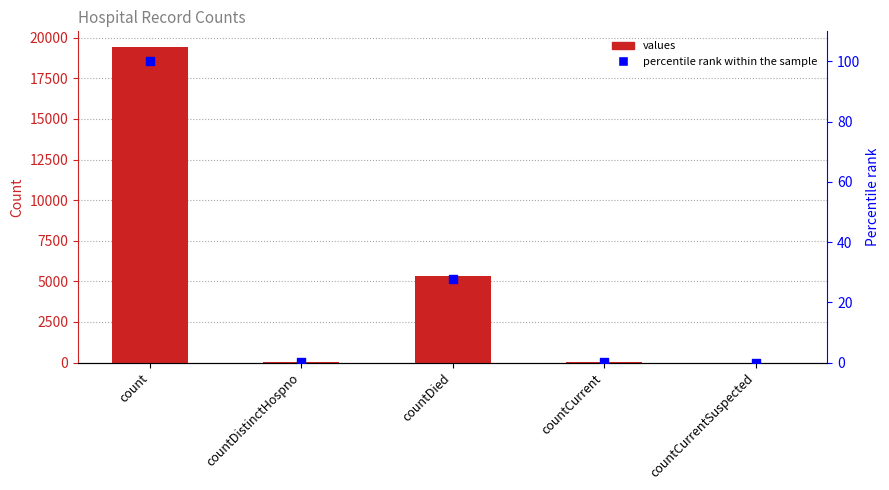

What are all the series names shown in the legend?

values, percentile rank within the sample